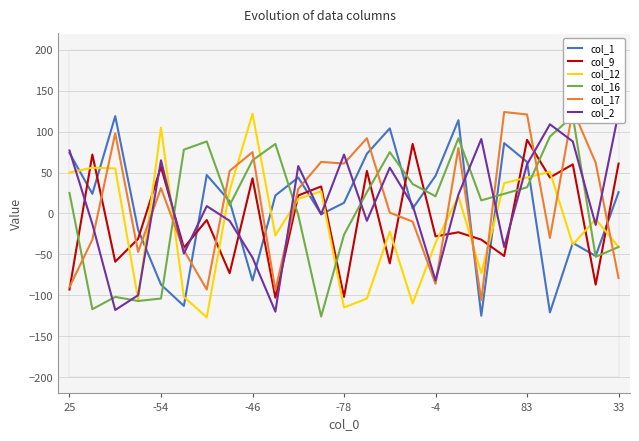

The value of col_12 at 83 is 63. True or false?

False